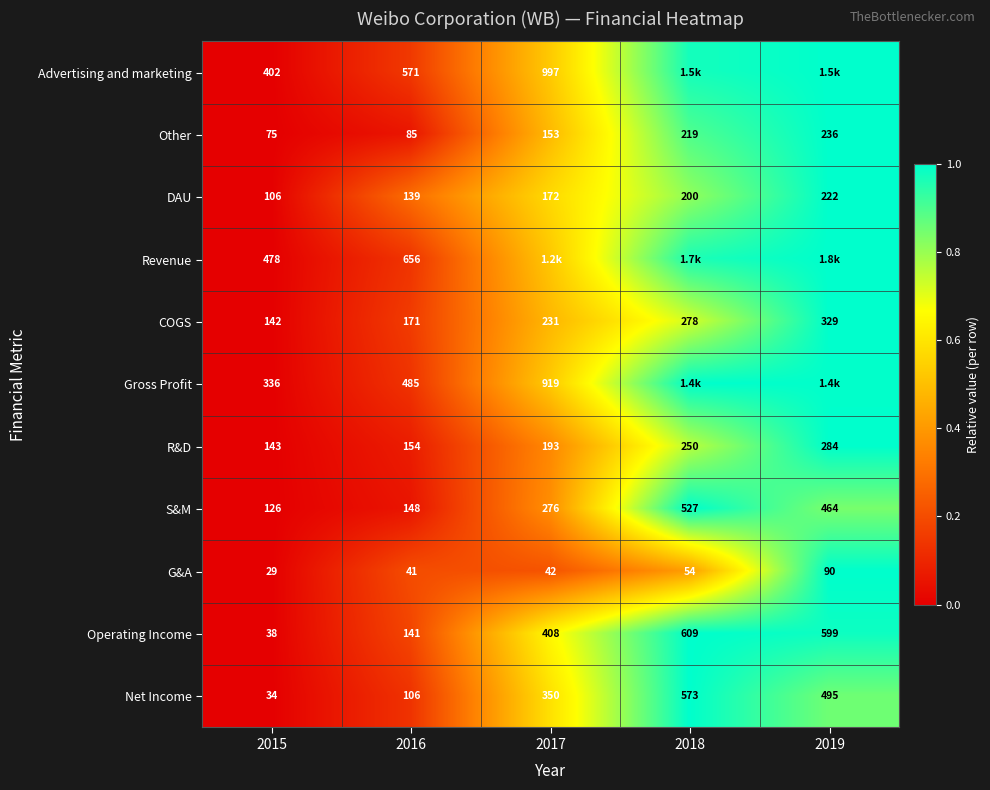

At 2016, list the series in order from largest to smallest.

Revenue, Advertising and marketing, Gross Profit, COGS, R&D, S&M, Operating Income, DAU, Net Income, Other, G&A